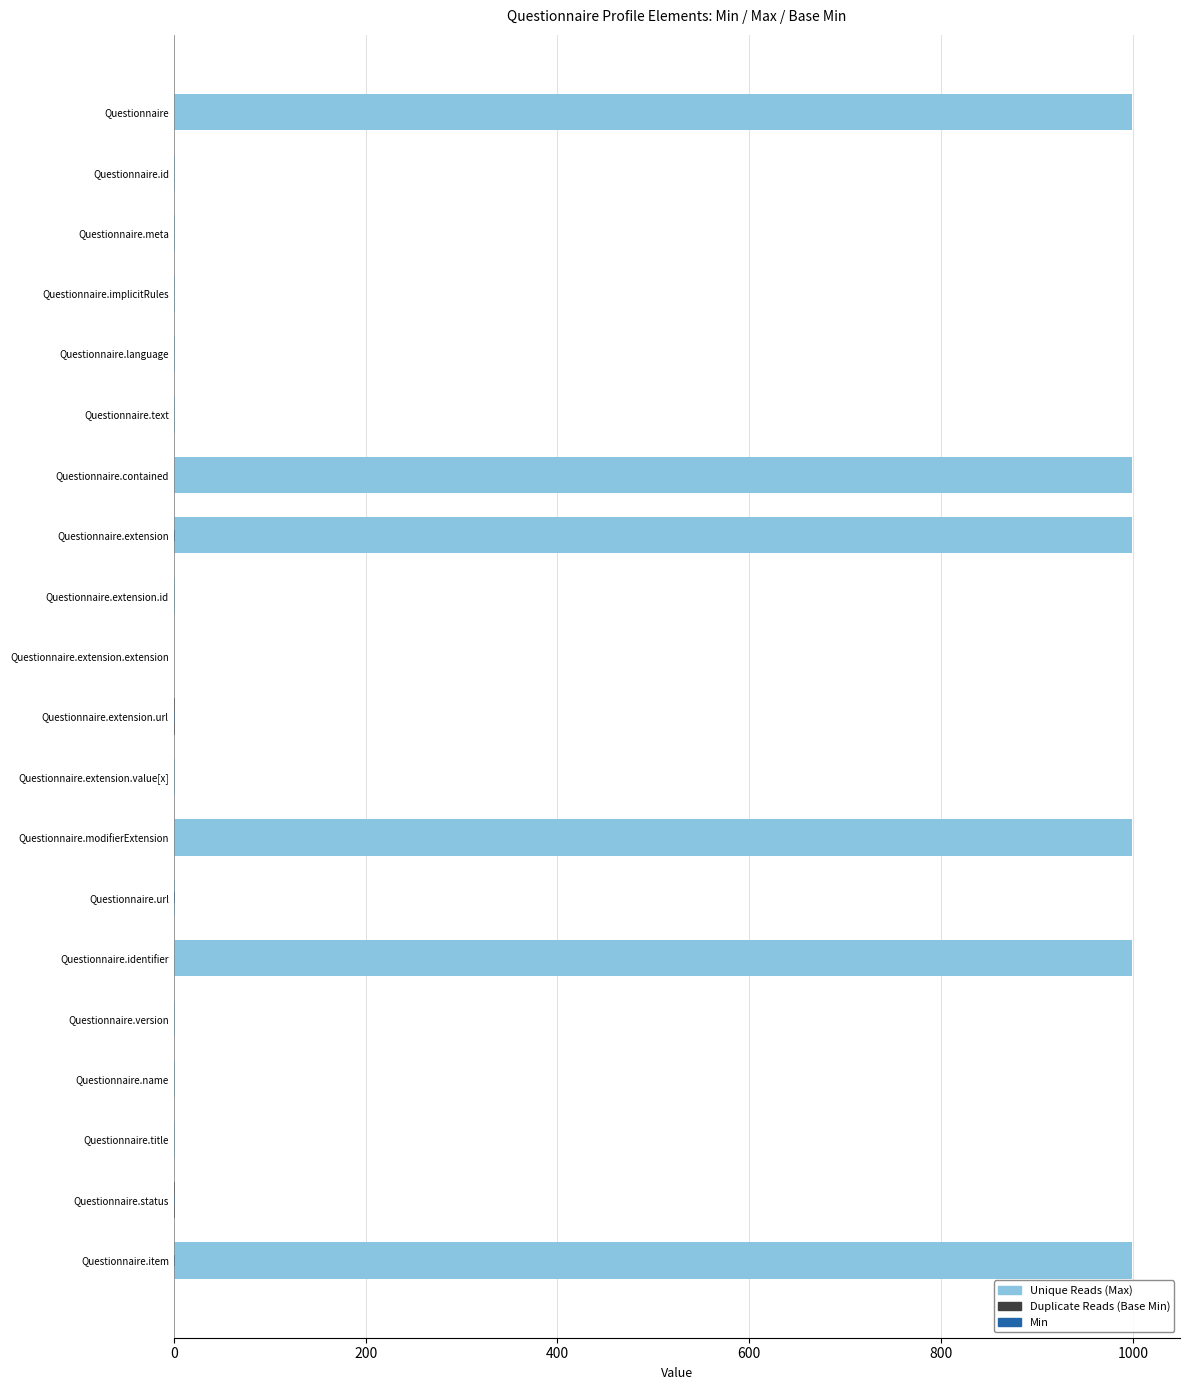

At how many categories does at least one series exceed 509?

6